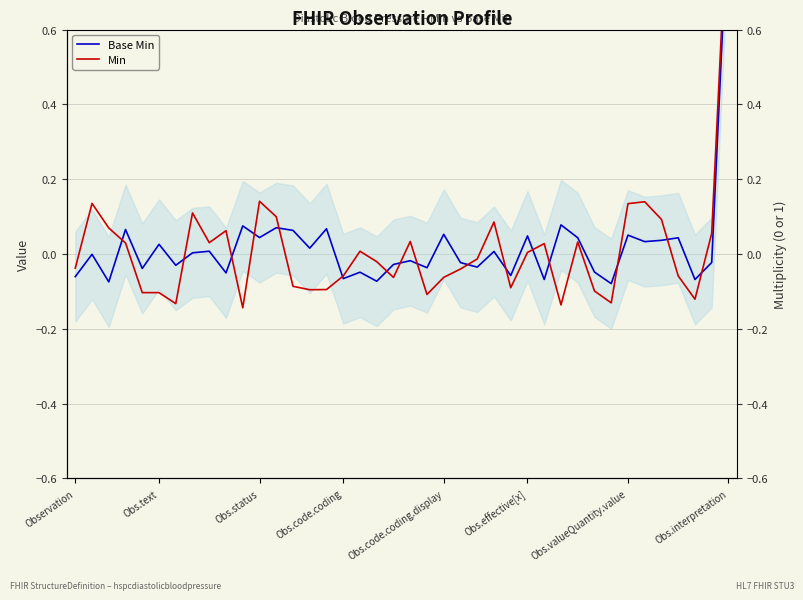

How many positive values does the Min series have?

19